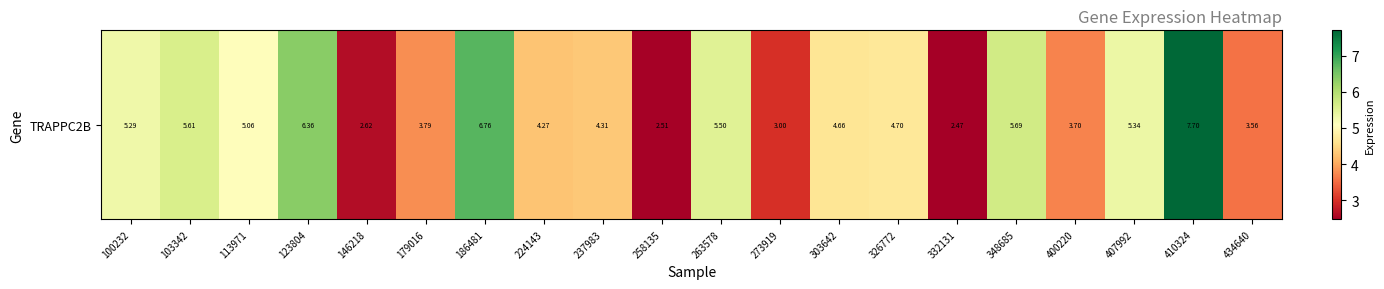

How many data points are above 4?

13